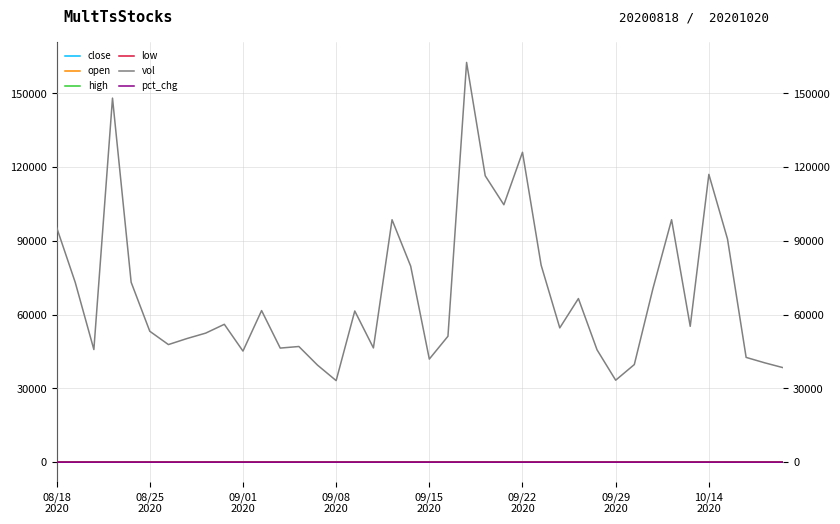

True or false: pct_chg and vol cross at least once.

False